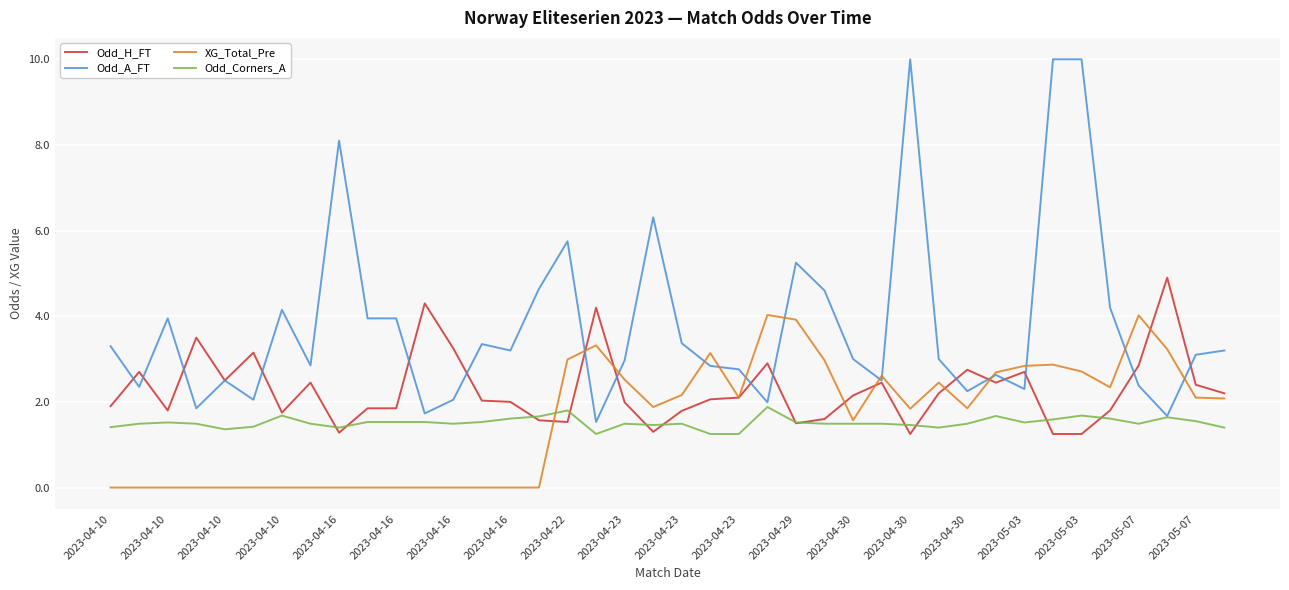

Rank the series by their maximum value, from lowest to highest.

Odd_Corners_A, XG_Total_Pre, Odd_H_FT, Odd_A_FT